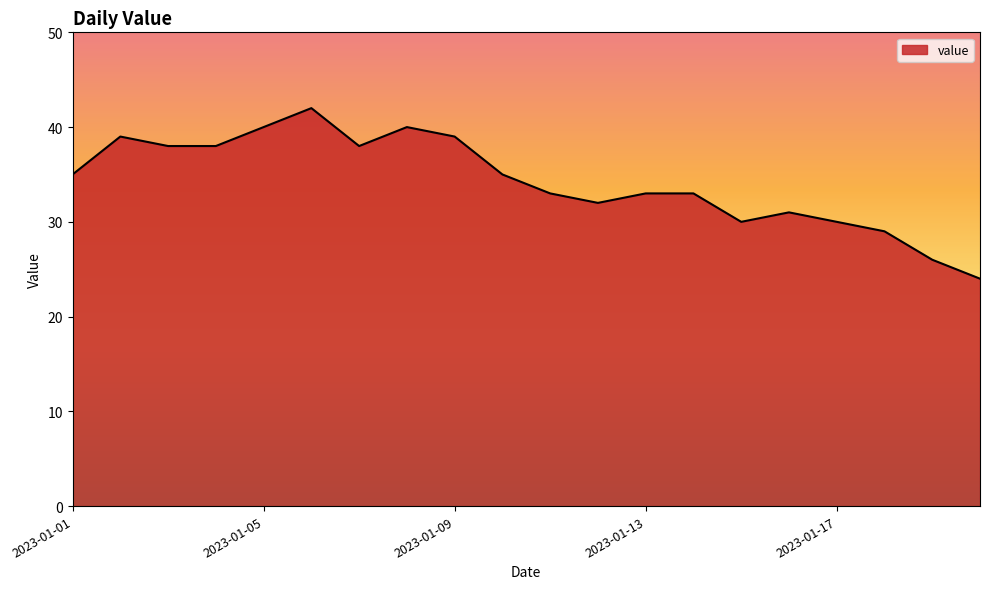

What is the difference between the maximum and minimum values?

18